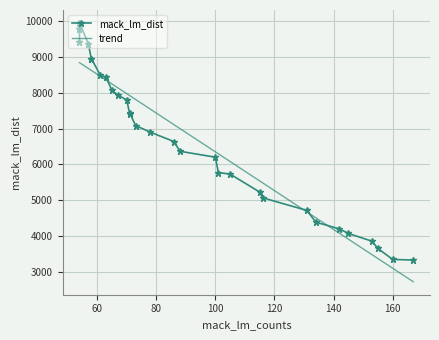

List the labels in order of value, largest first.

54, 54, 54, 57, 58, 58, 61, 63, 65, 67, 70, 71, 71, 73, 78, 86, 88, 100, 101, 105, 115, 116, 131, 134, 142, 145, 153, 155, 160, 167